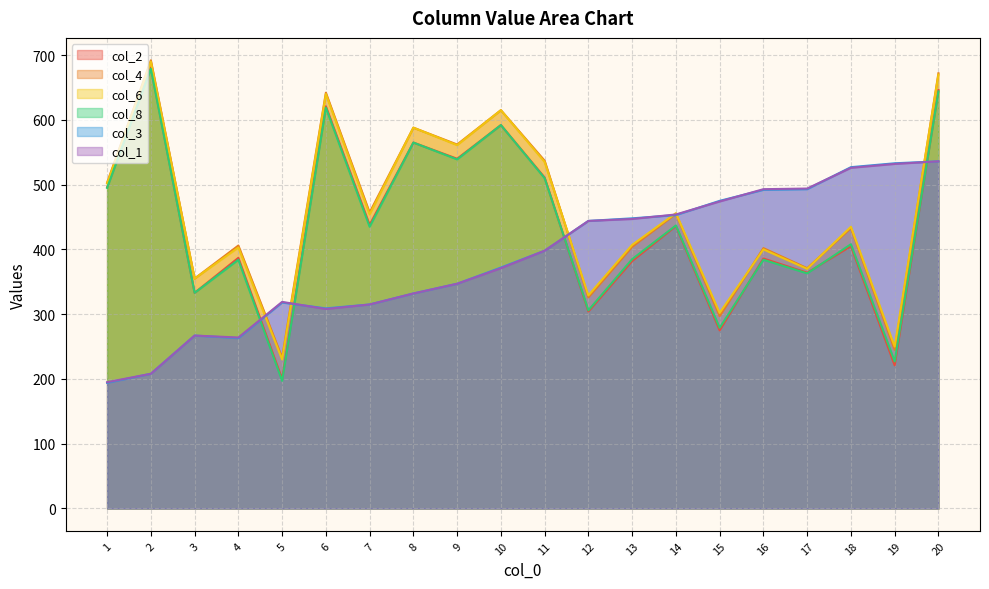

Which label corresponds to the smallest value in the chart?

1